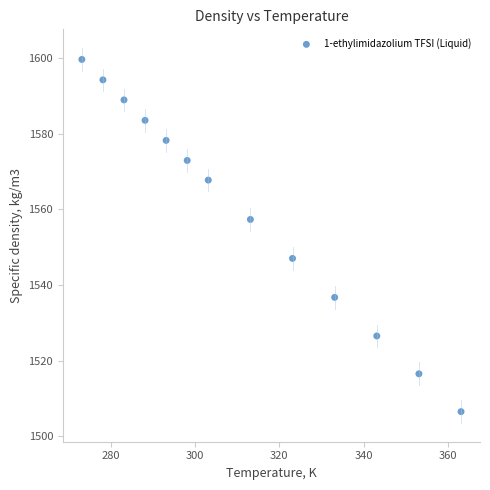

What is the range of X values (max minus min)?

90.0